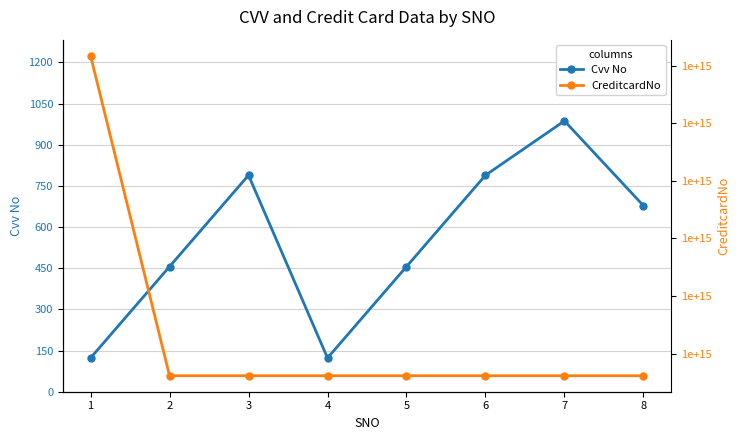

Read the CreditcardNo value at 2.

1234567890123450